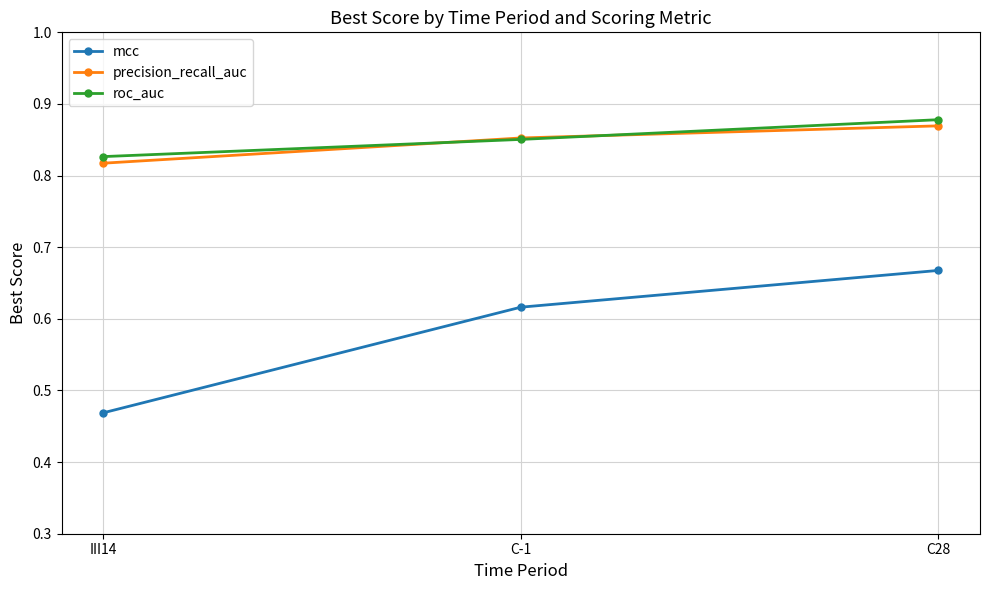

What is the label of the 2nd point from the right?

C-1